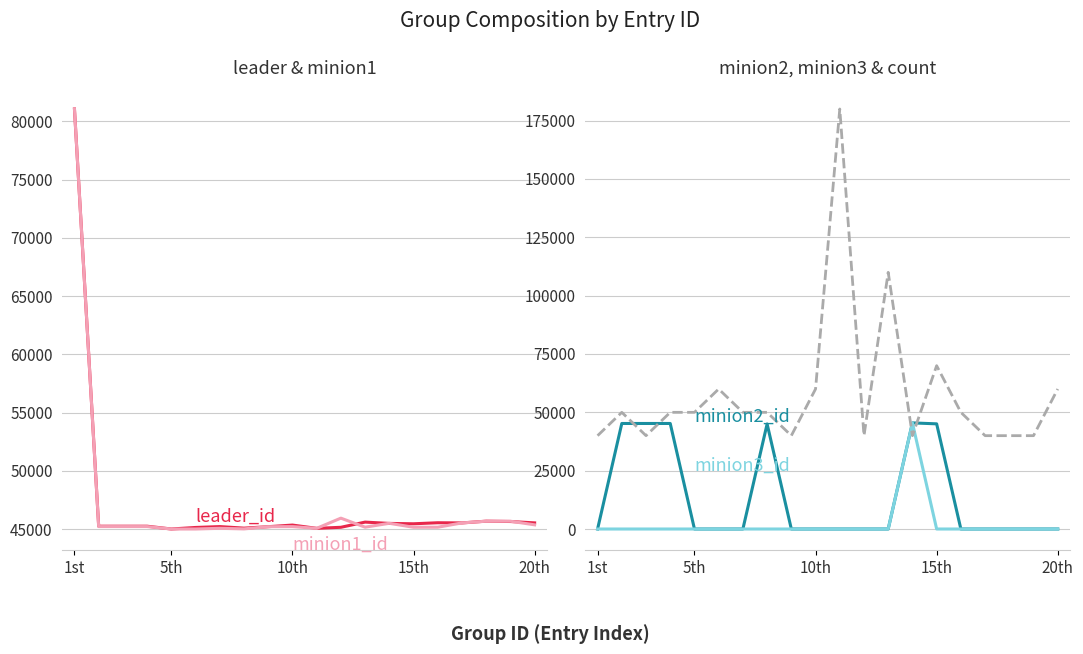

How many interior local peaks does the minion1_id series have?

5